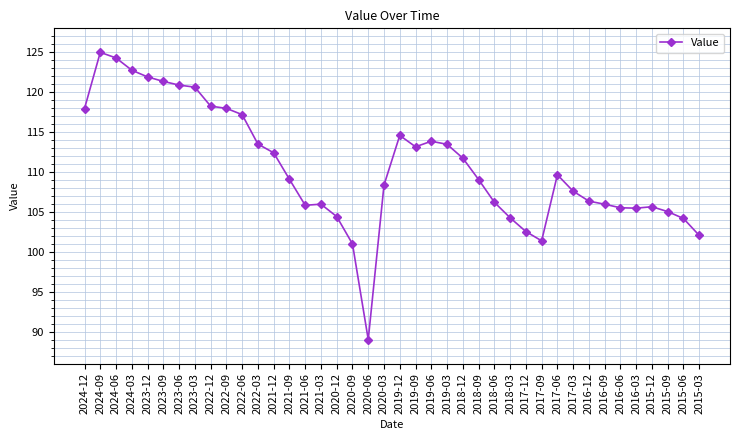

What is the smallest value displayed?

89.1